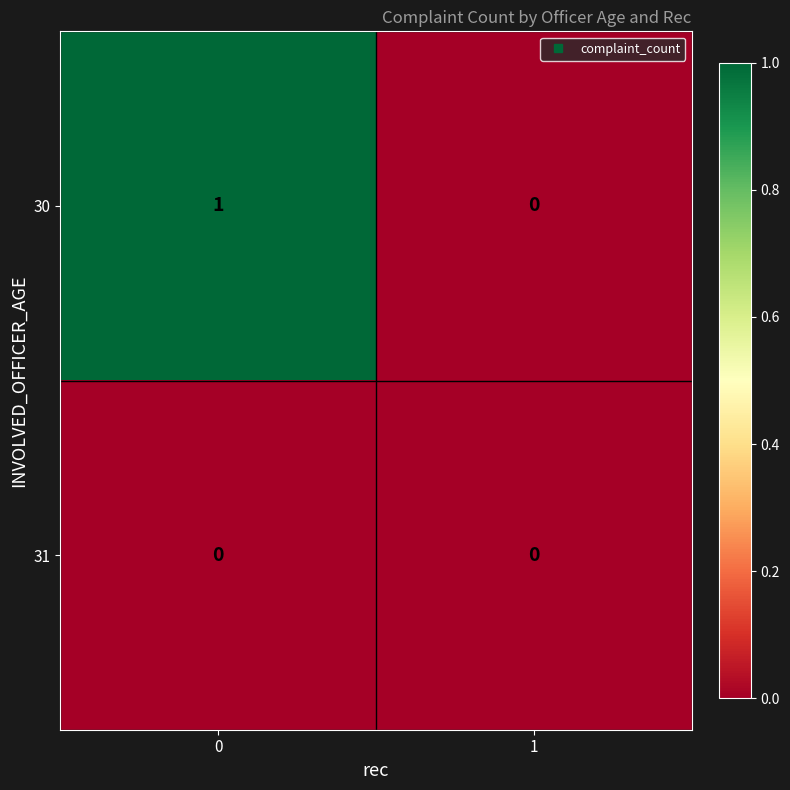

Which series has the largest range (max minus min)?

30